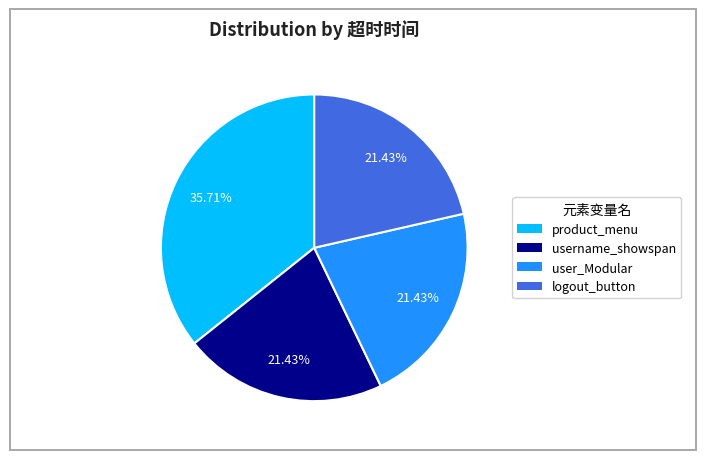

What portion of the pie excludes user_Modular?

78.6%